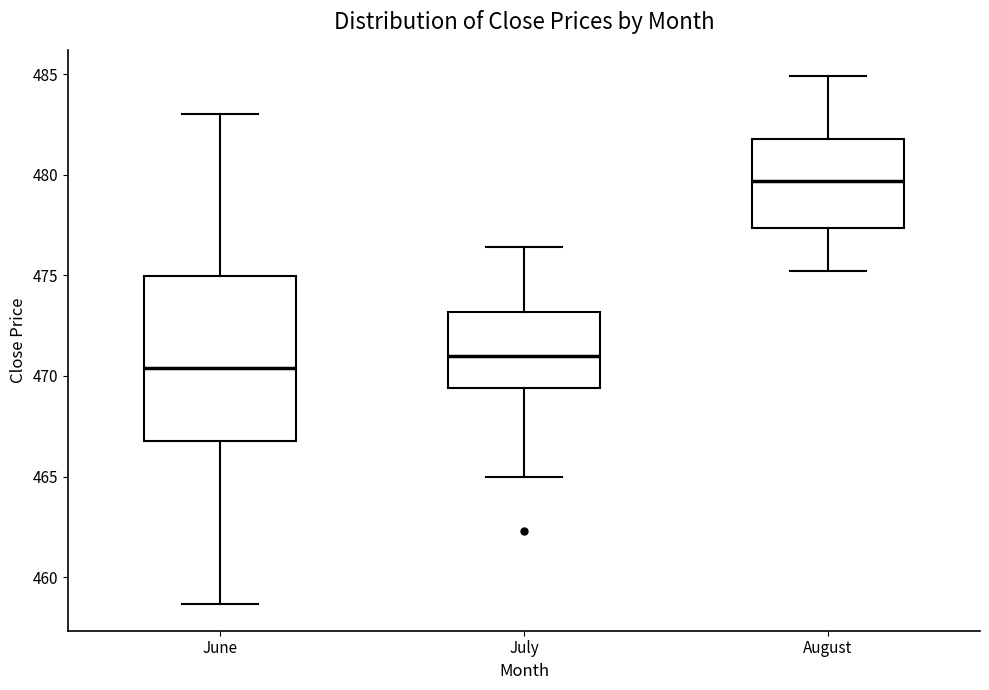

Reading left to right, transcribe this box plot: for each box, give where its median line is, the range the box spans, and where its two whiskers end, as read against the y-axis. The values are not printed on the chart, so give them approximately, as read against the axis.

June: median 470.5, box 467.0 to 475.0, whiskers 458.5 to 483.0
July: median 471.0, box 469.5 to 473.0, whiskers 465.0 to 476.5
August: median 479.5, box 477.5 to 482.0, whiskers 475.0 to 485.0